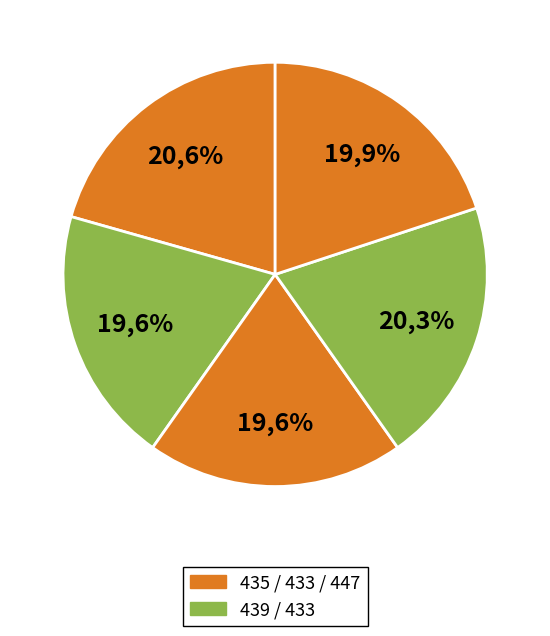

To the nearest percent, what is the combined percentage of 439 and 435?

40%